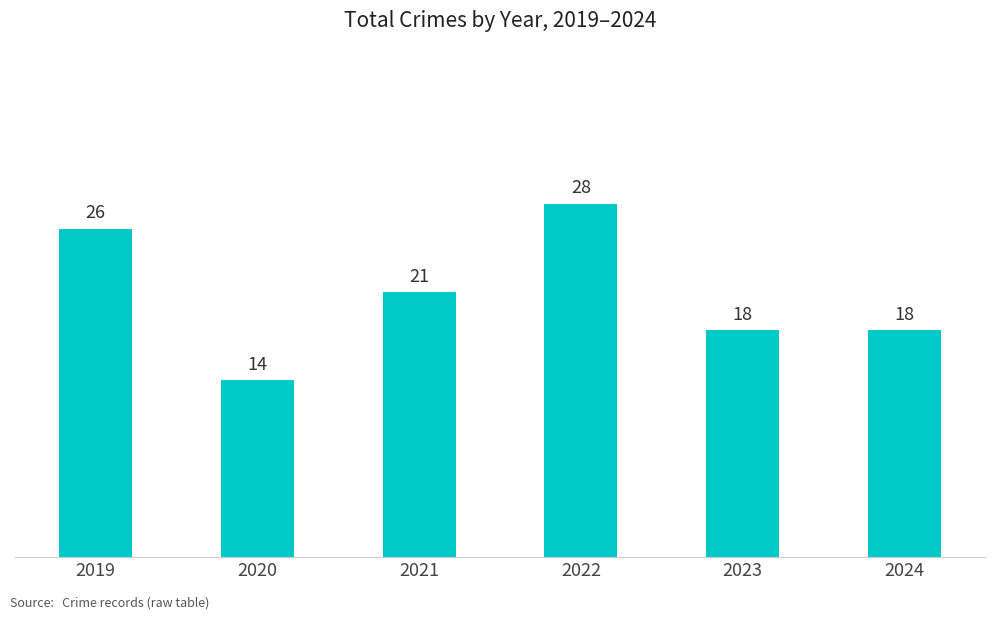

What is the value of the 1st bar from the left?

26